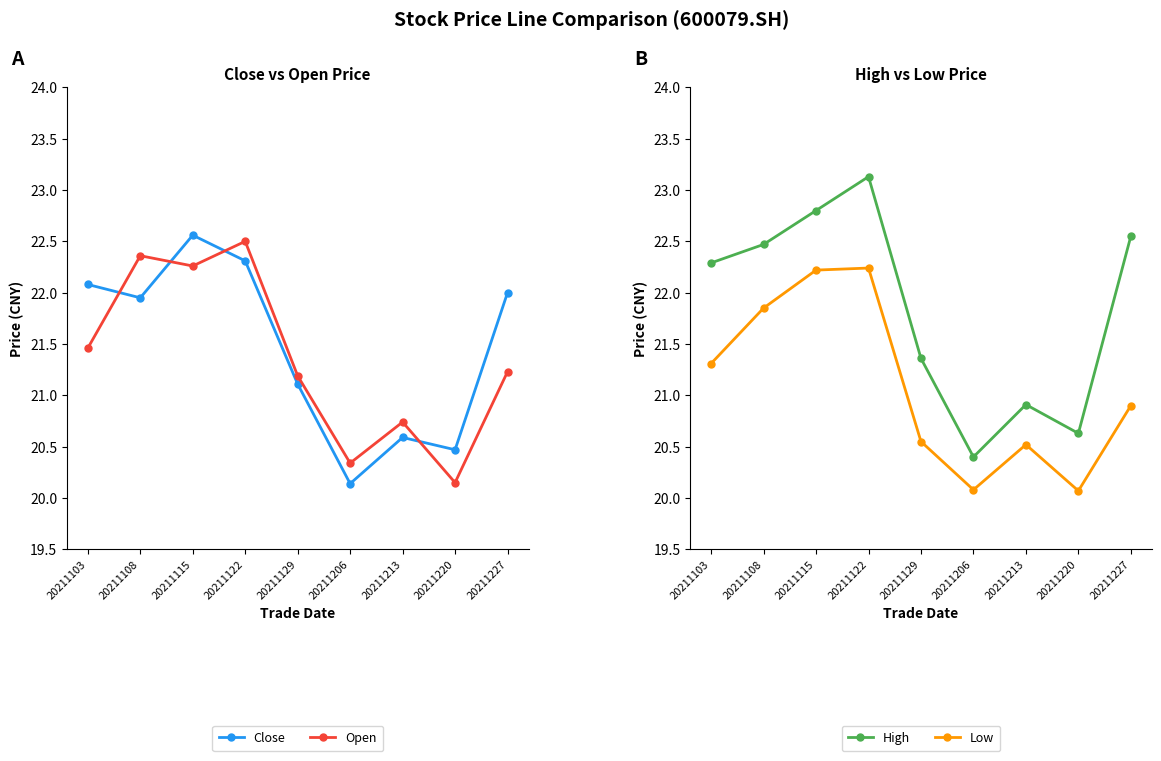

What is the average value of the Open series?

21.4